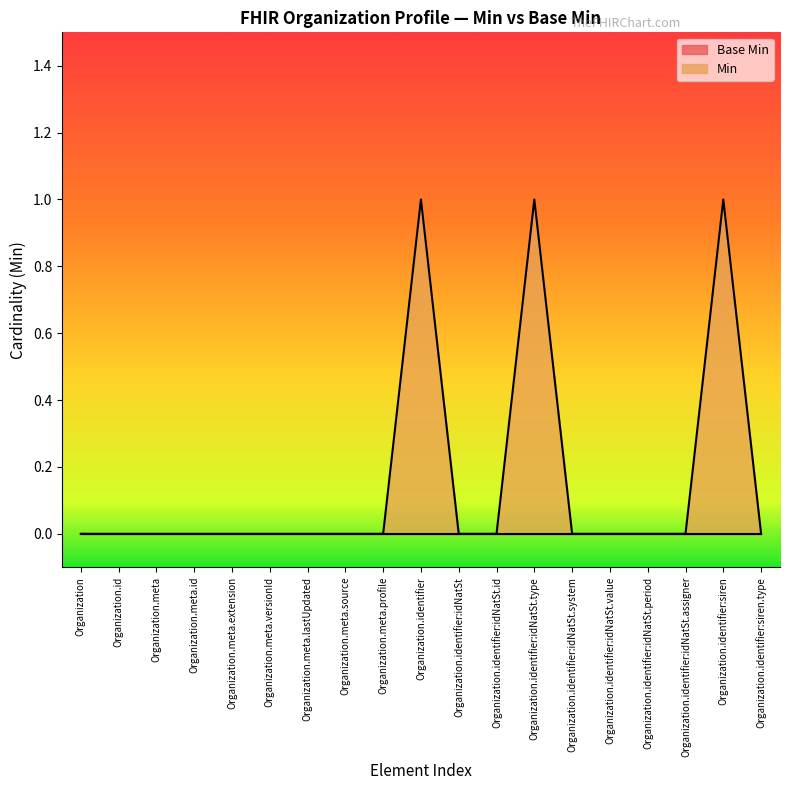

Where is the data nearest to the value 0?

Organization